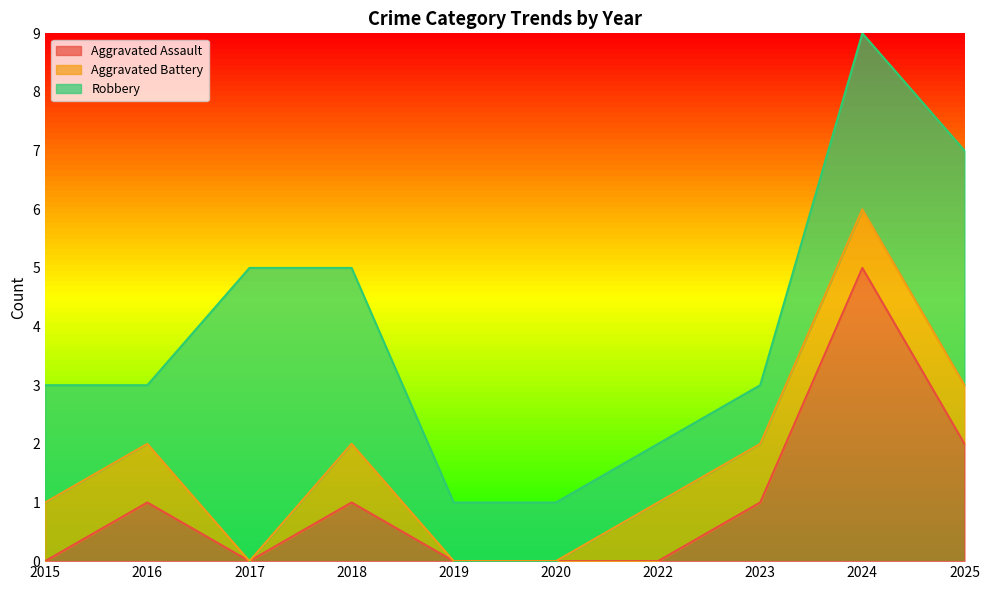

How many positive values does the Aggravated Battery series have?

7